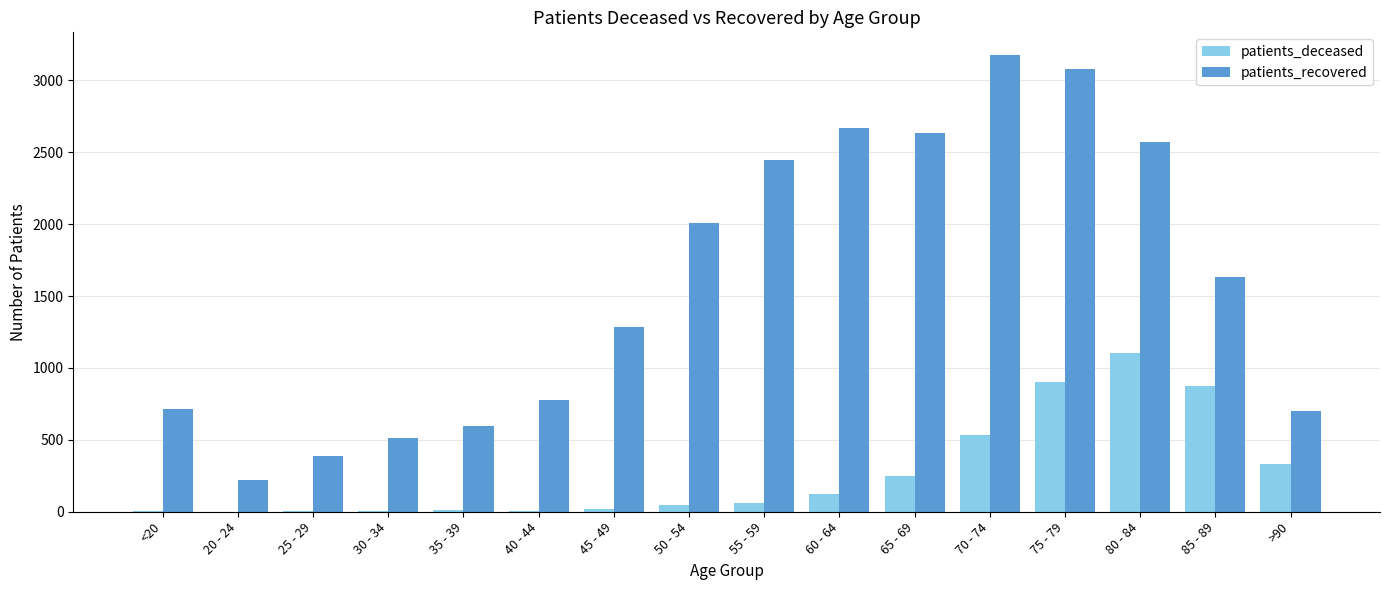

What are all the series names shown in the legend?

patients_deceased, patients_recovered